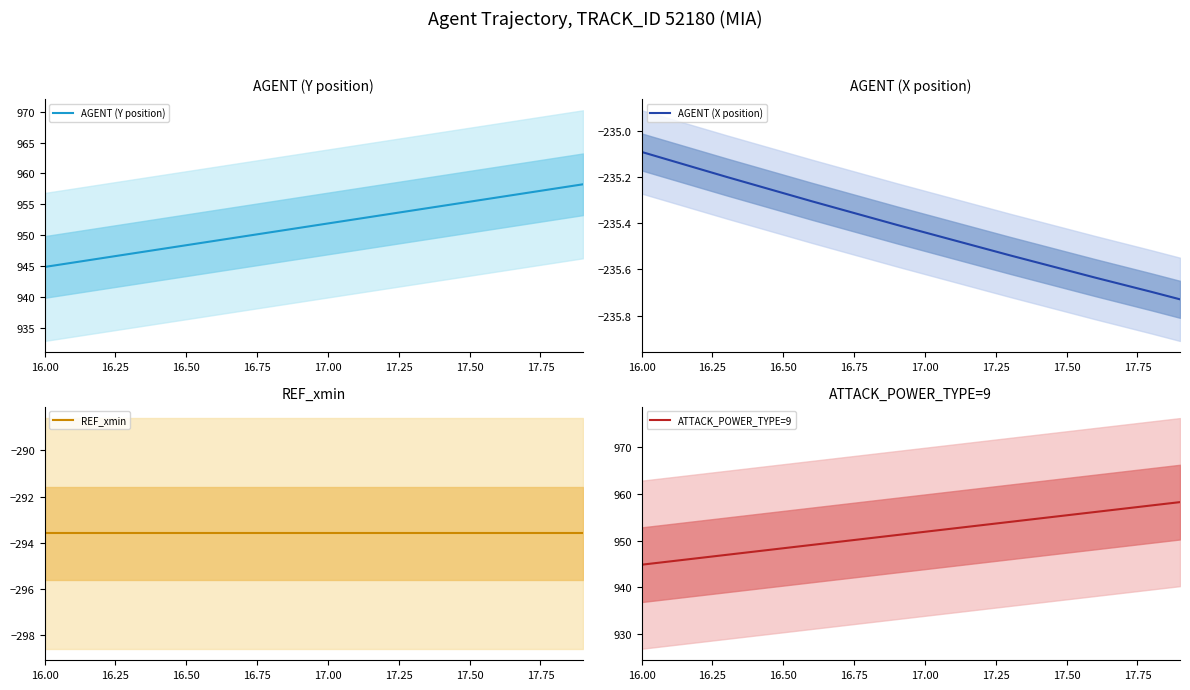

Which series has the widest spread of values?

AGENT (Y position)